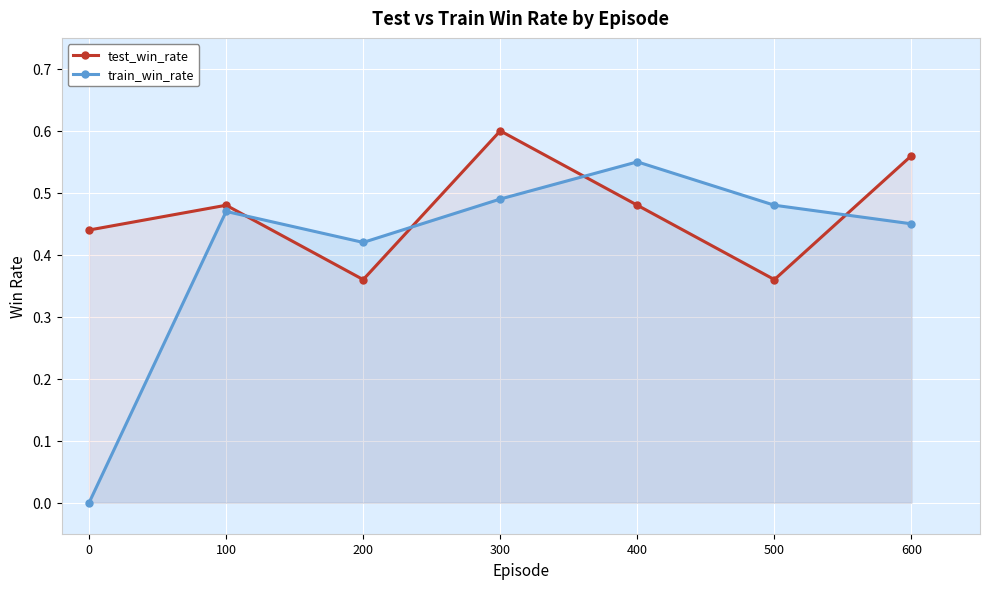

How many train_win_rate values are between 0 and 1?

7